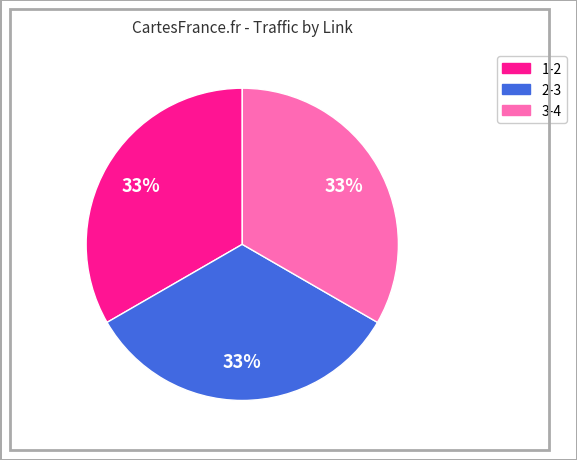

Does any single category account for the majority?

No